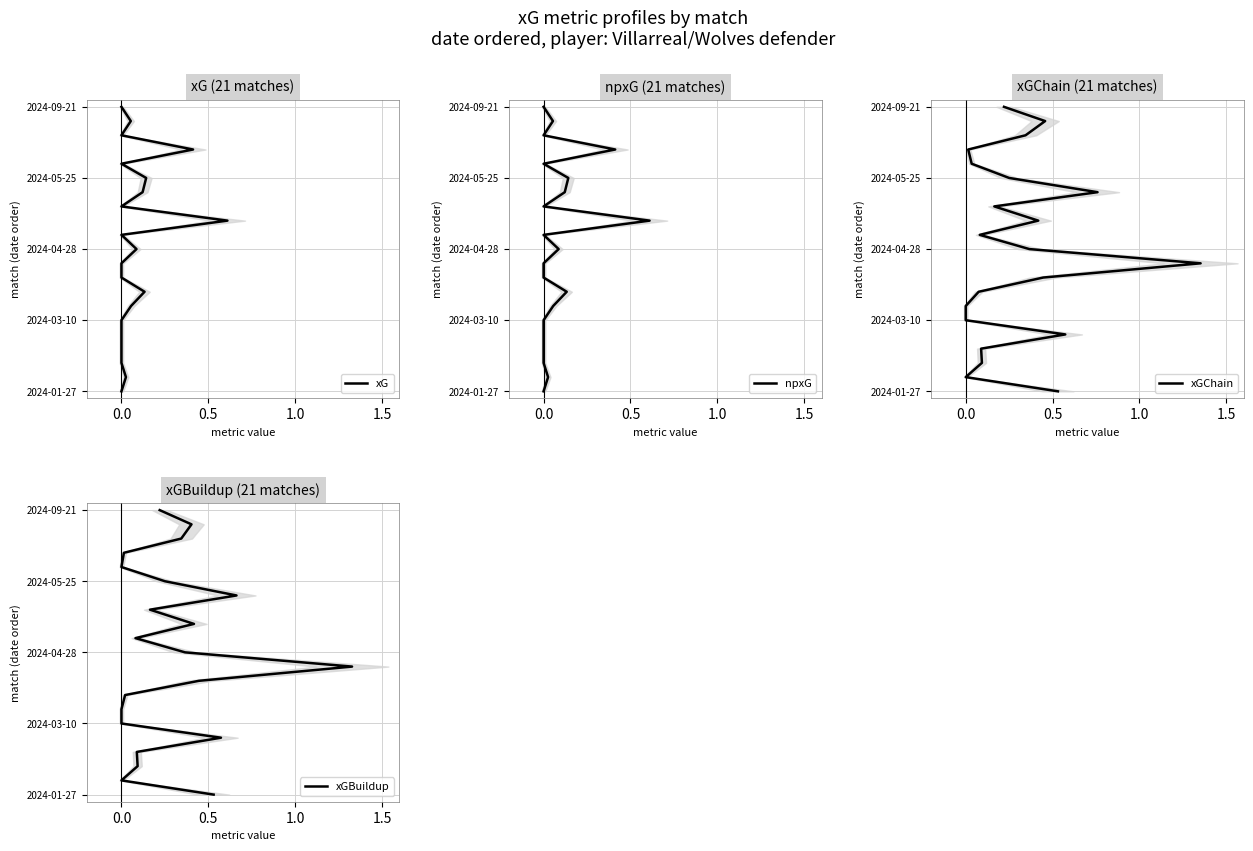

True or false: xGChain and xG intersect in this chart.

False